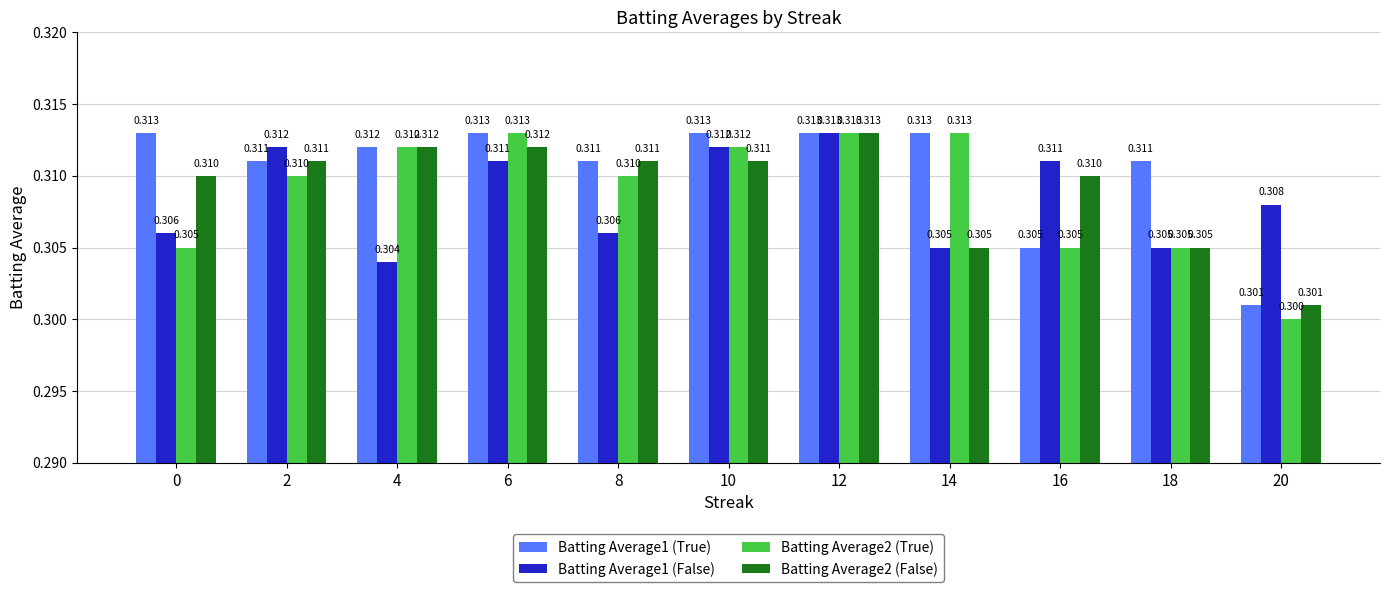

Is the value of Batting Average2 (False) at 12 greater than the value of Batting Average1 (True) at 18?

Yes